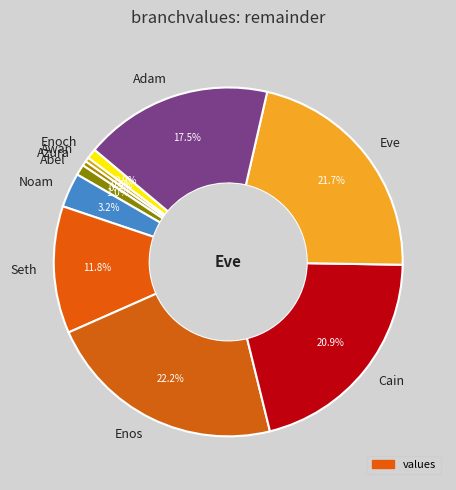

Which category has the biggest portion of the pie?

Enos